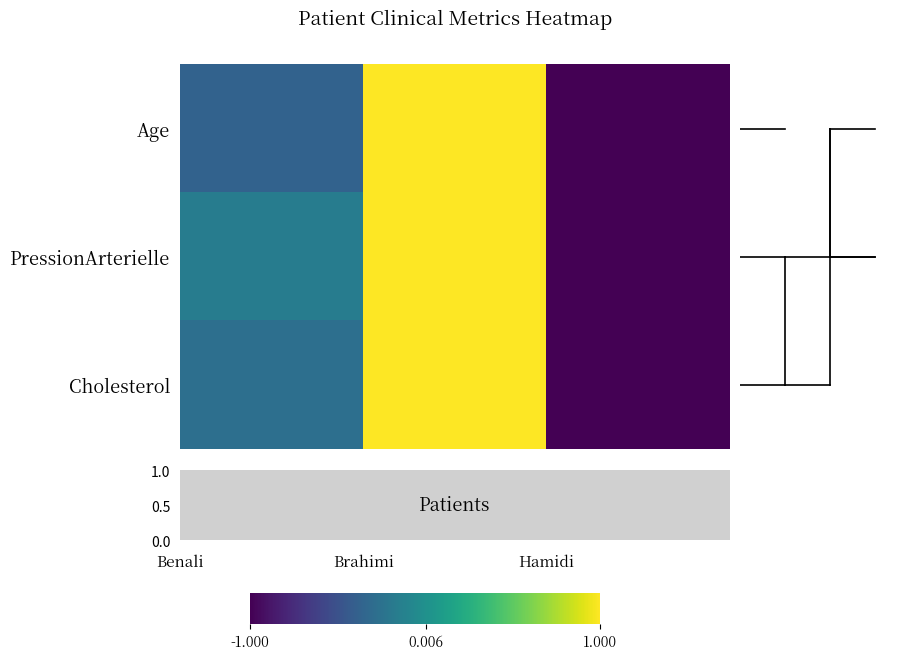

How many series are shown in this chart?

3